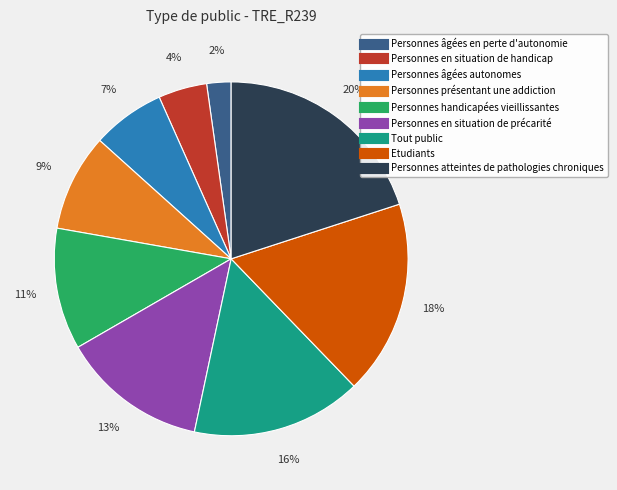

Is it true that Personnes handicapées vieillissantes is 11% of the pie?

True